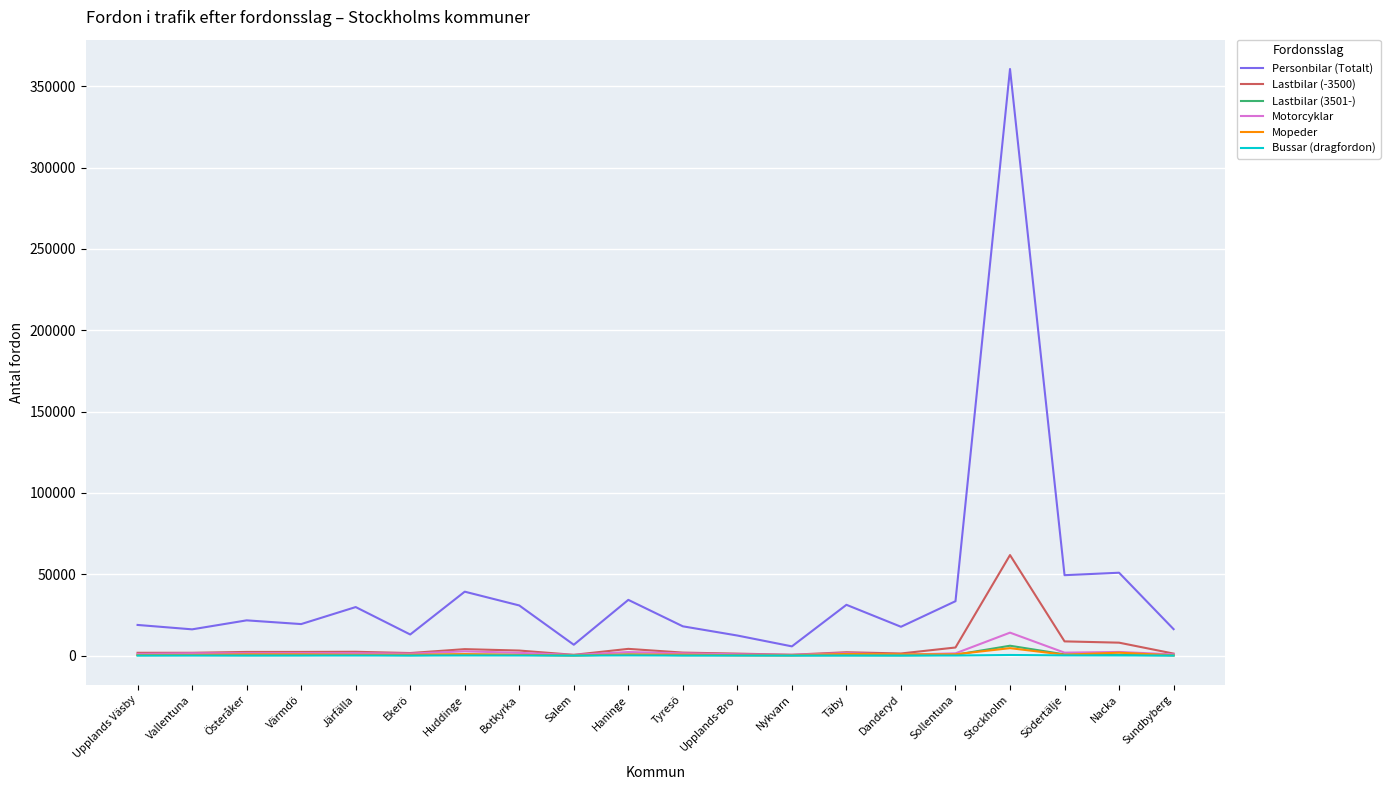

What is the difference between the Lastbilar (3501-) values at Upplands-Bro and Södertälje?

538